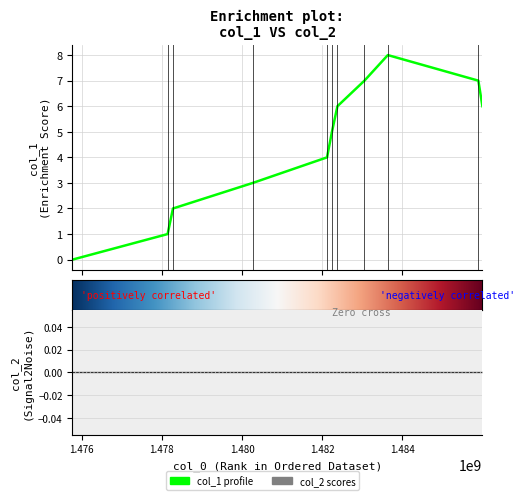

What is the maximum value shown in the chart?

8